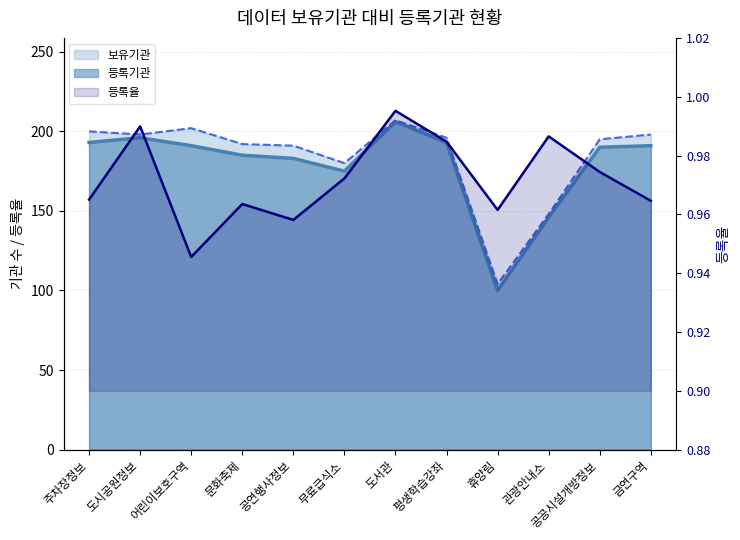

What position from the left is 공공시설개방정보?

11